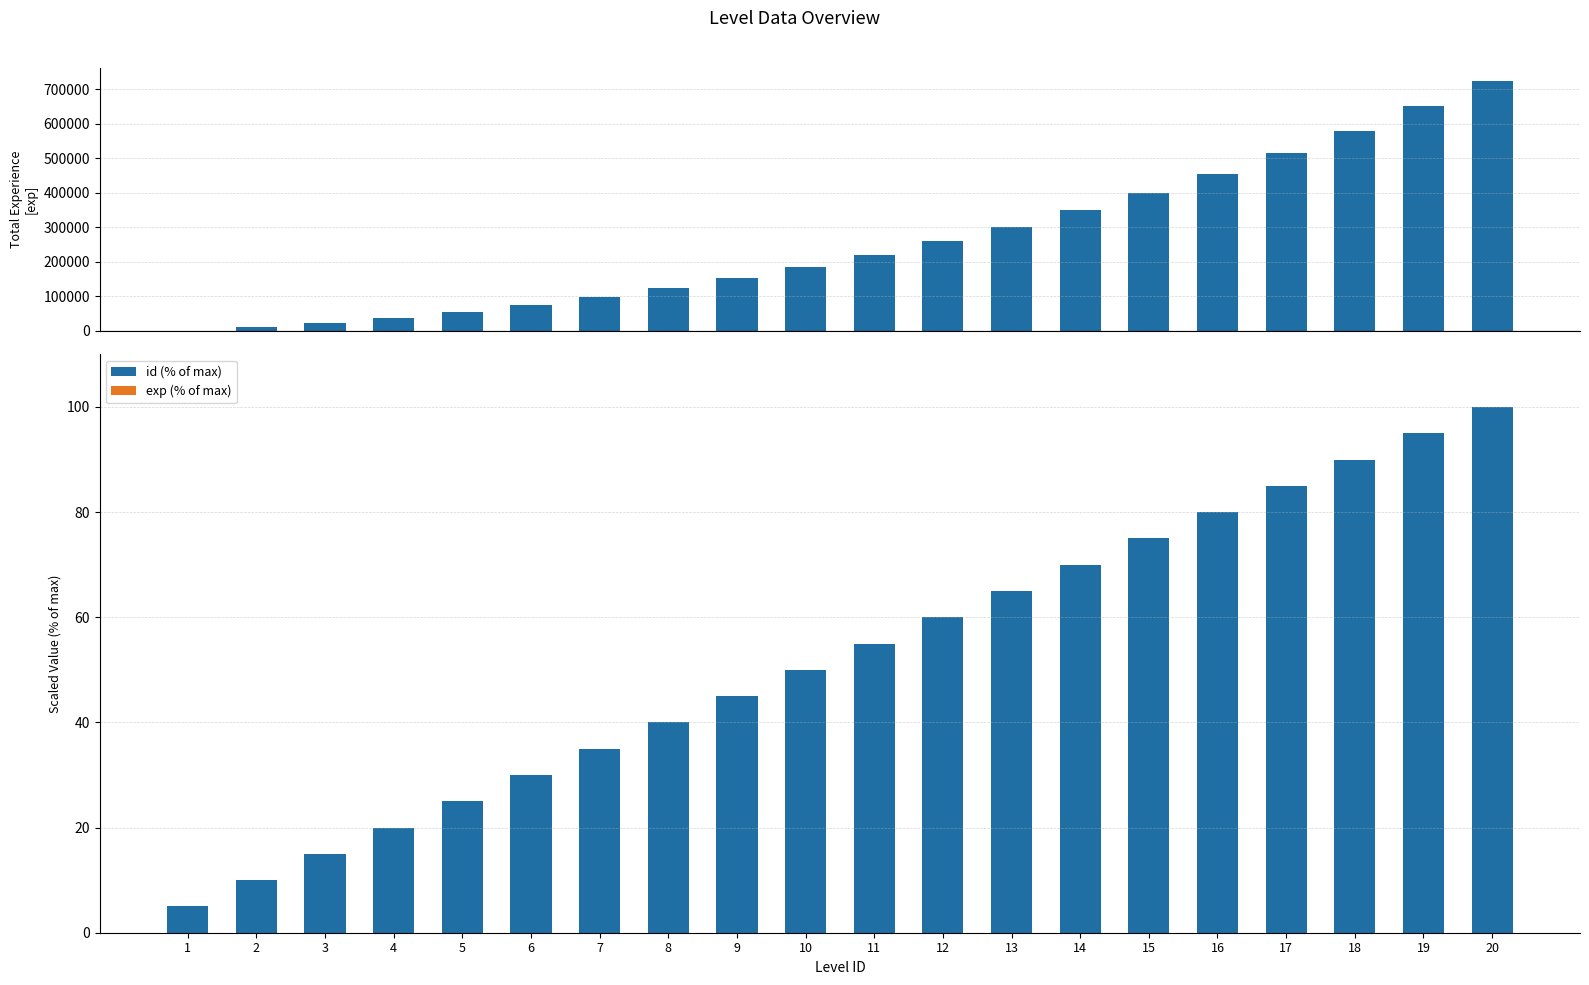

List the labels in order of exp value, smallest first.

1, 2, 3, 4, 5, 6, 7, 8, 9, 10, 11, 12, 13, 14, 15, 16, 17, 18, 19, 20